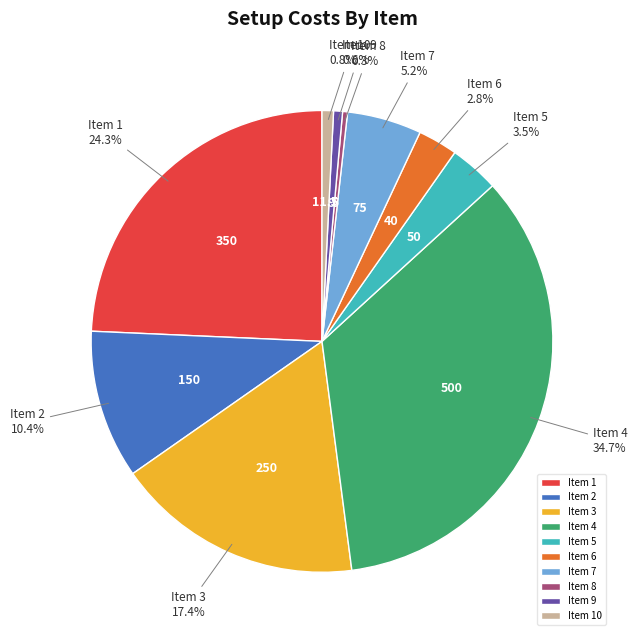

Combined, do Item 5 and Item 1 account for over 50%?

No